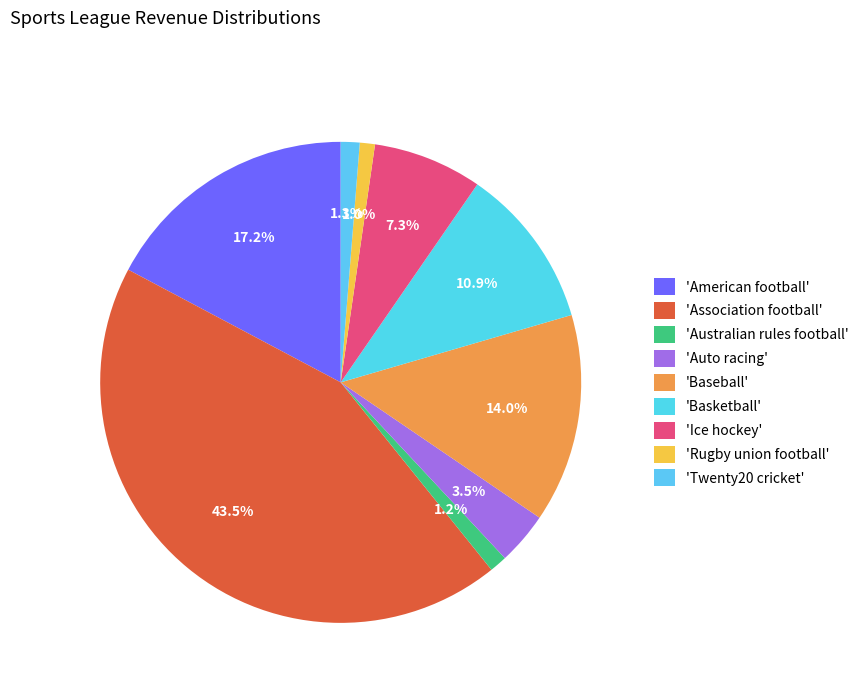

Is there a majority slice in this chart?

No